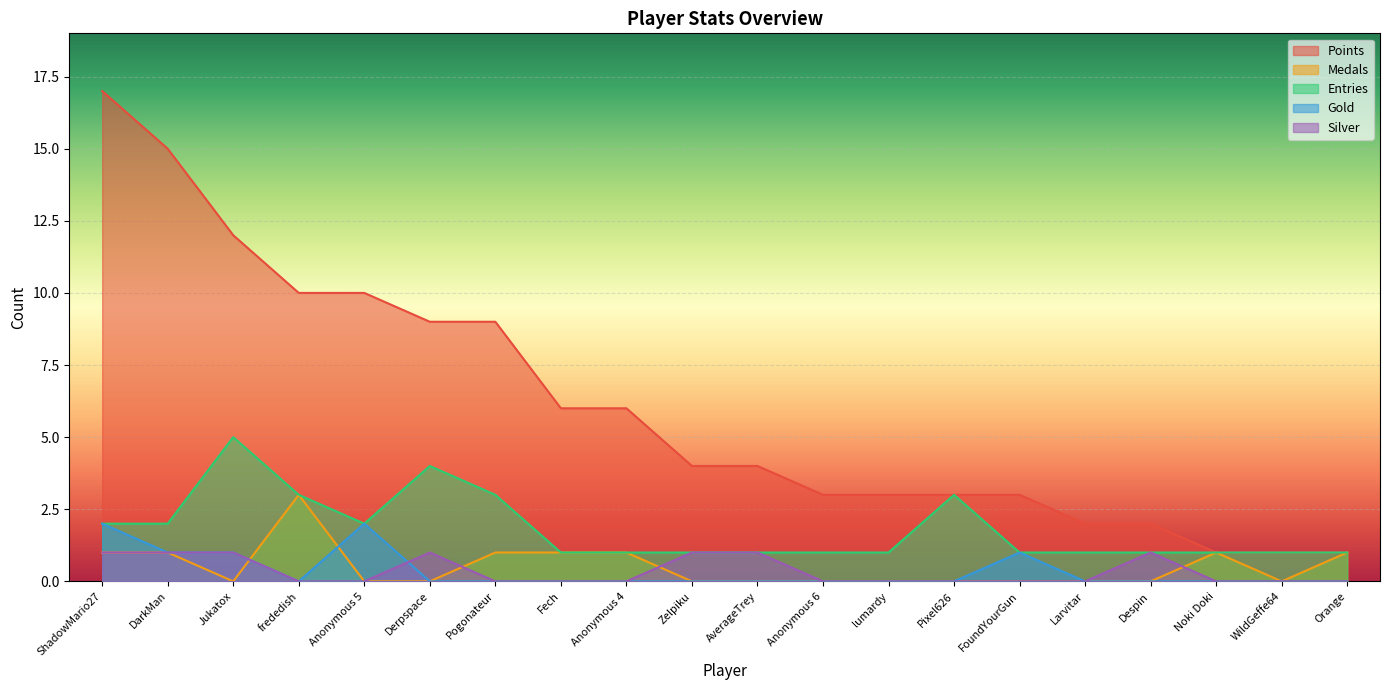

How many Entries values are between 1 and 3?

18